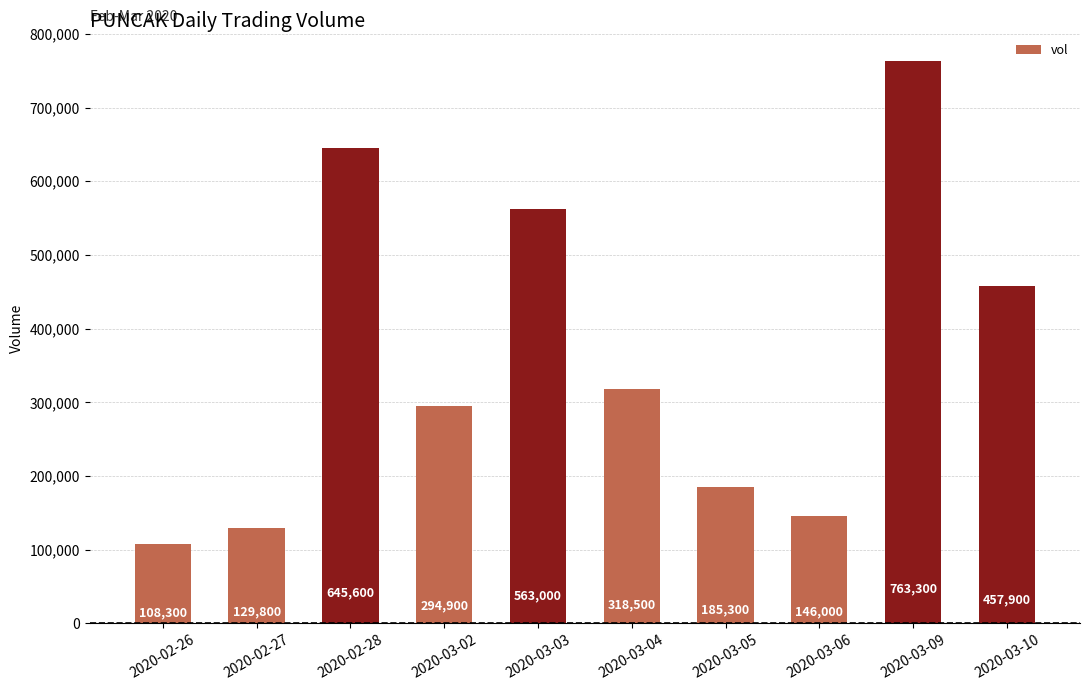

What is the average value?

361260